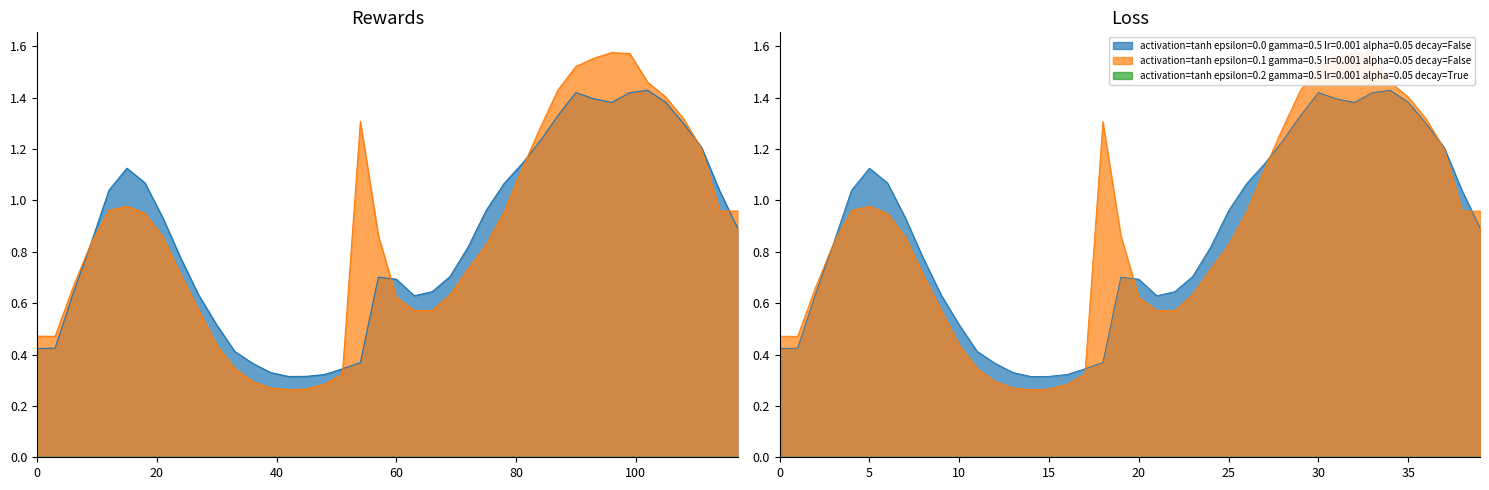

What is the sum of the Expt_1 values at 33 and 69?

1.1